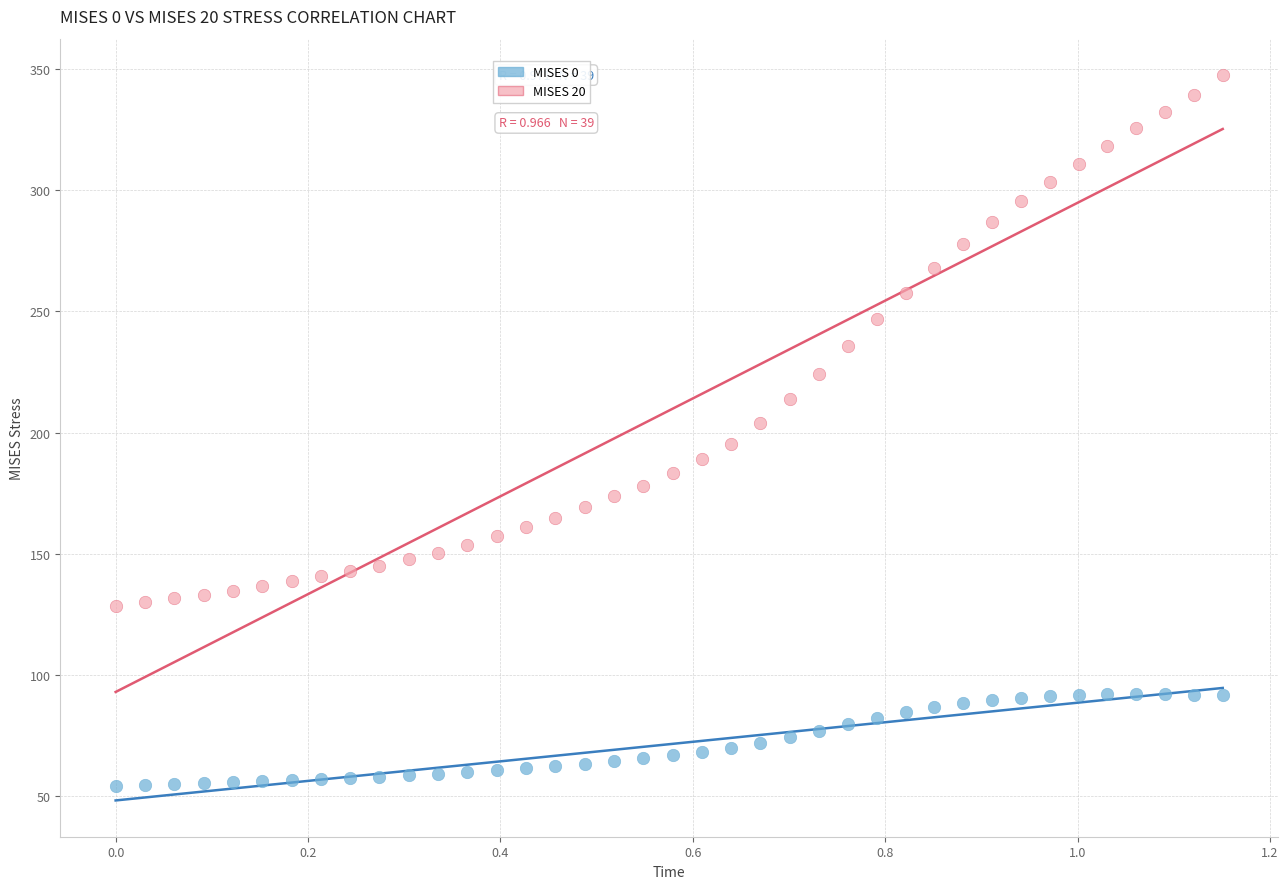

Across all data points, what is the range of Y values (max minus min)?

293.4